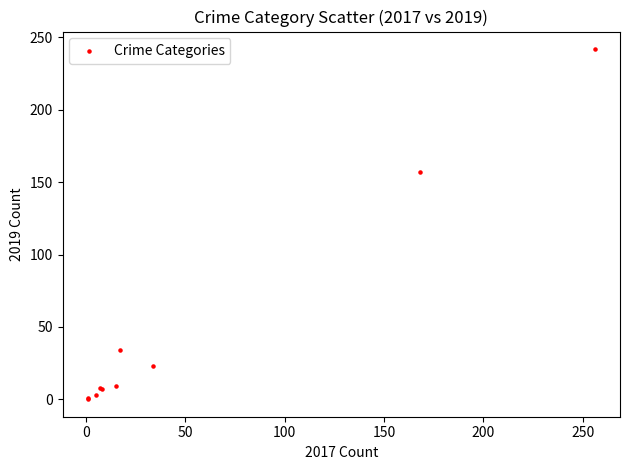

What Y value in the scatter plot is closest to 121?

157